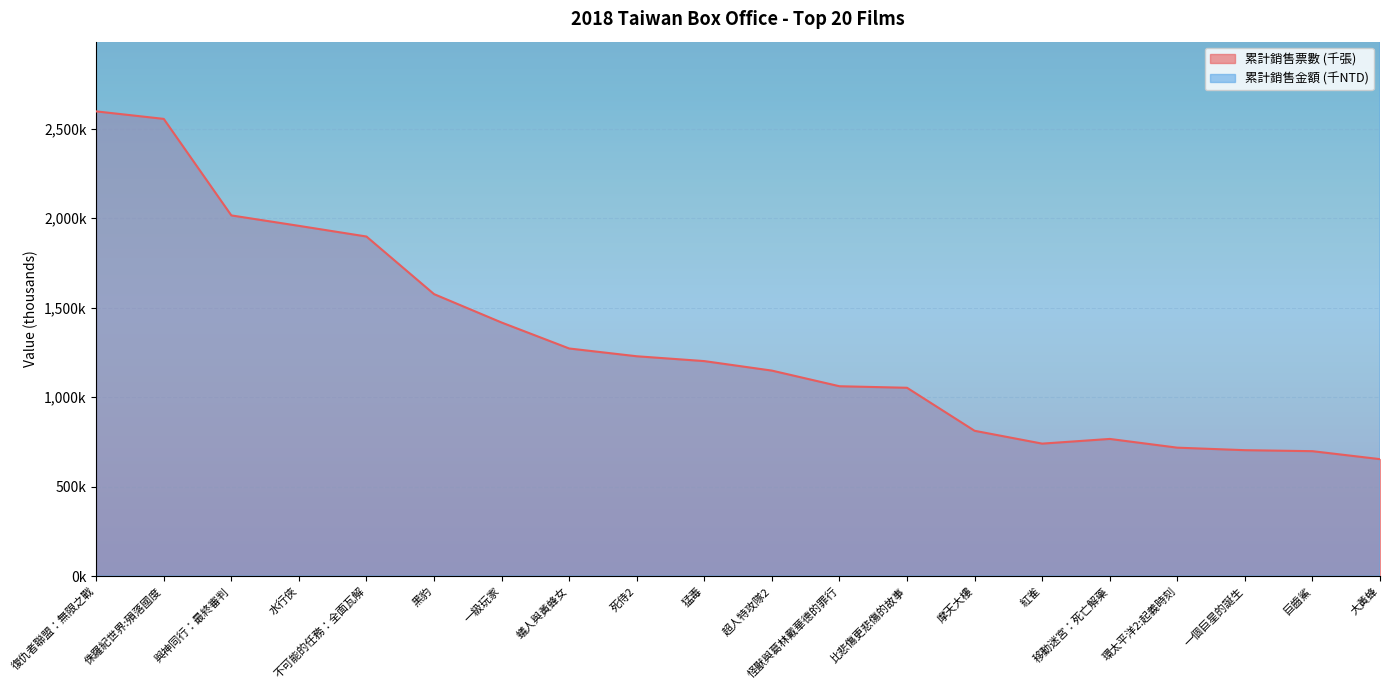

Rank the series by their maximum value, from lowest to highest.

累計銷售票數, 累計銷售金額